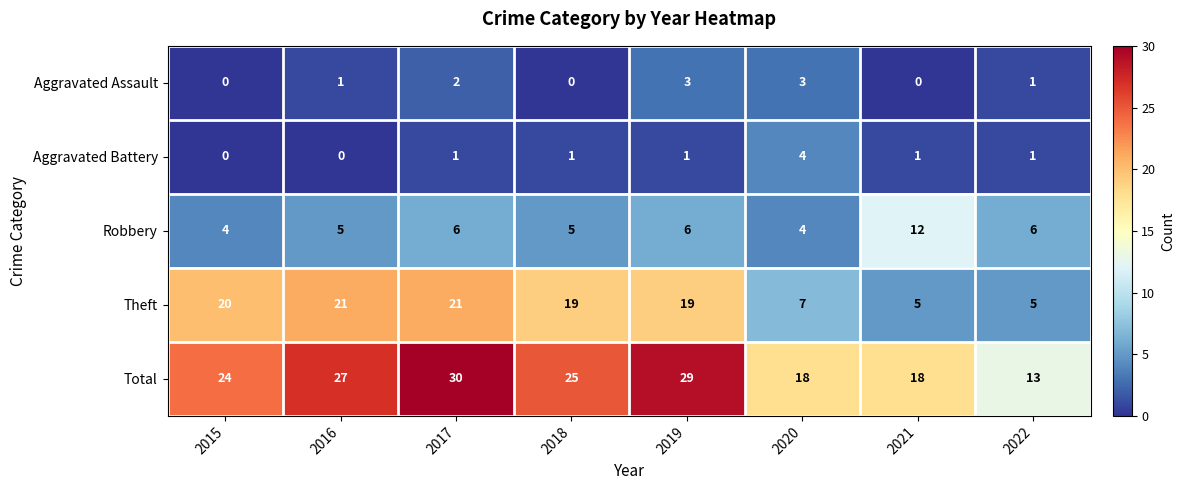

The value of Theft at 2017 is 10. True or false?

False